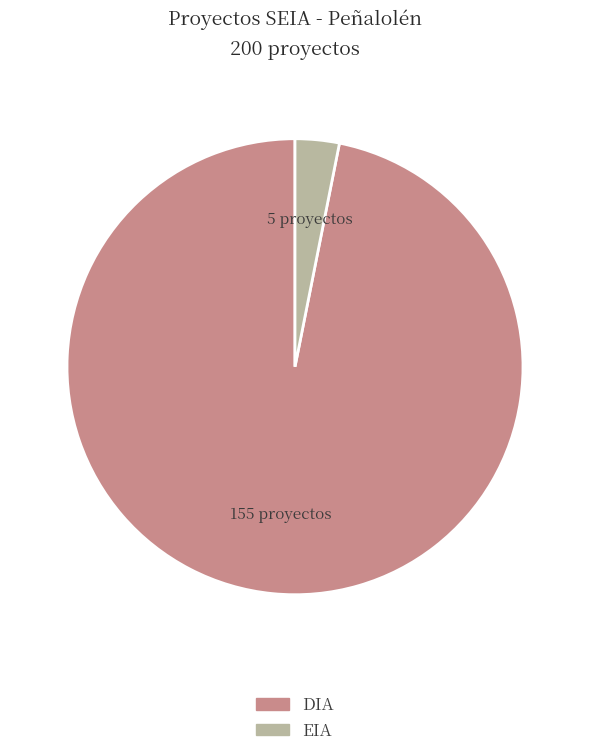

Does any single category account for the majority?

Yes